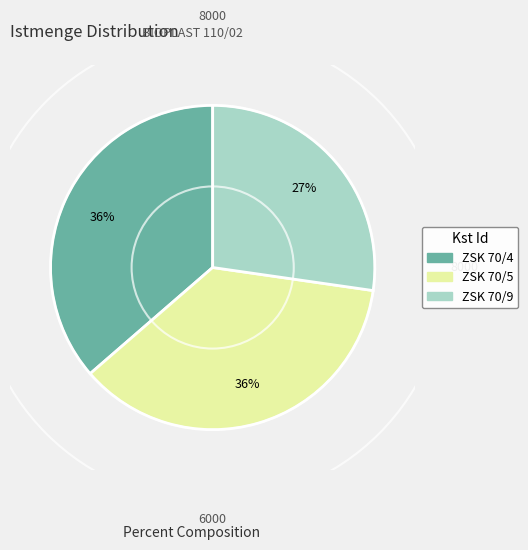

Combined, do ZSK 70/9 and ZSK 70/5 account for over 50%?

Yes